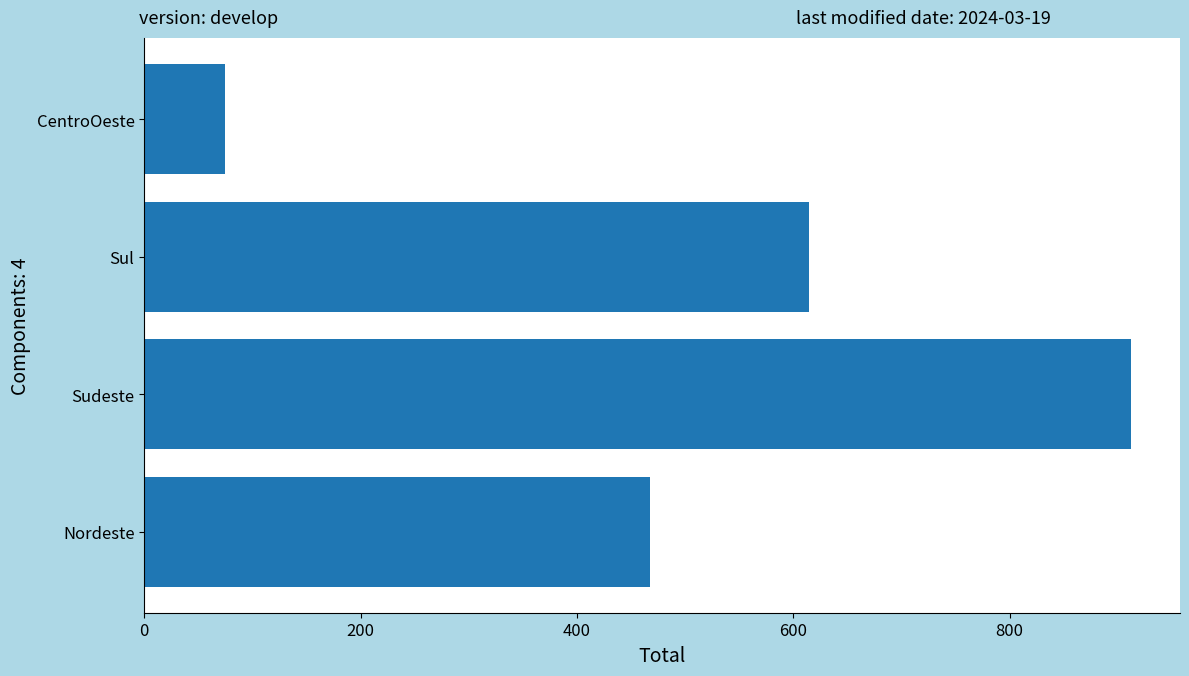

What is the average value?

518